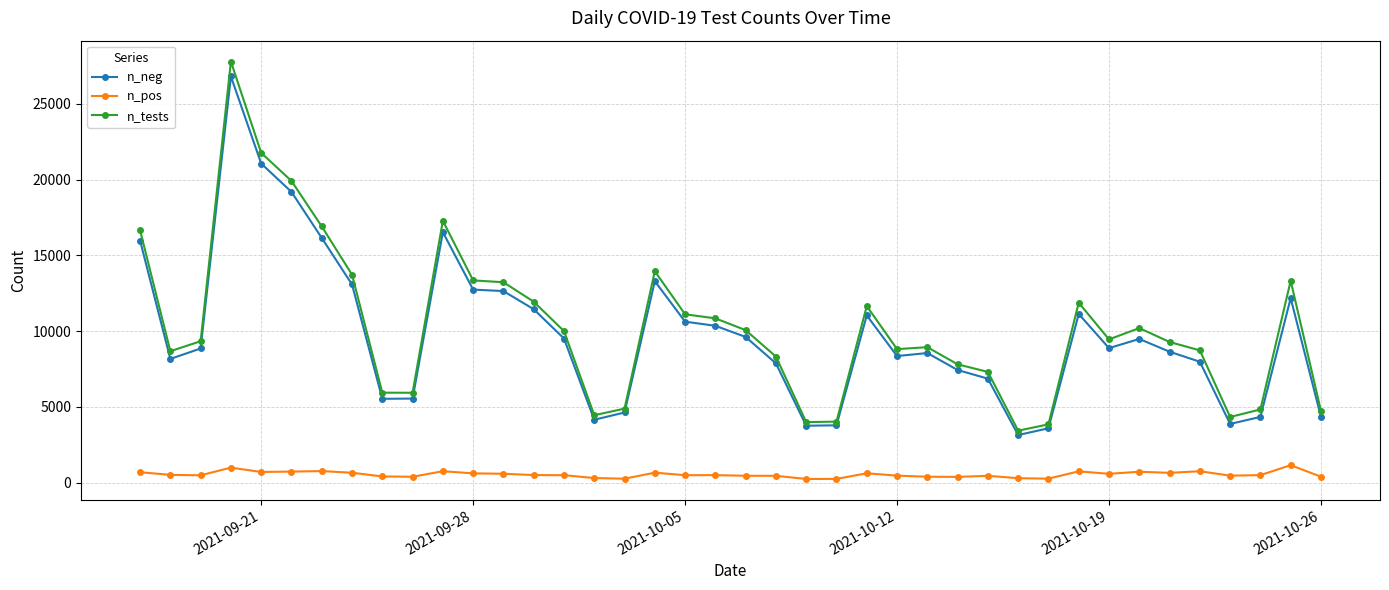

What is the greatest value displayed?

27803